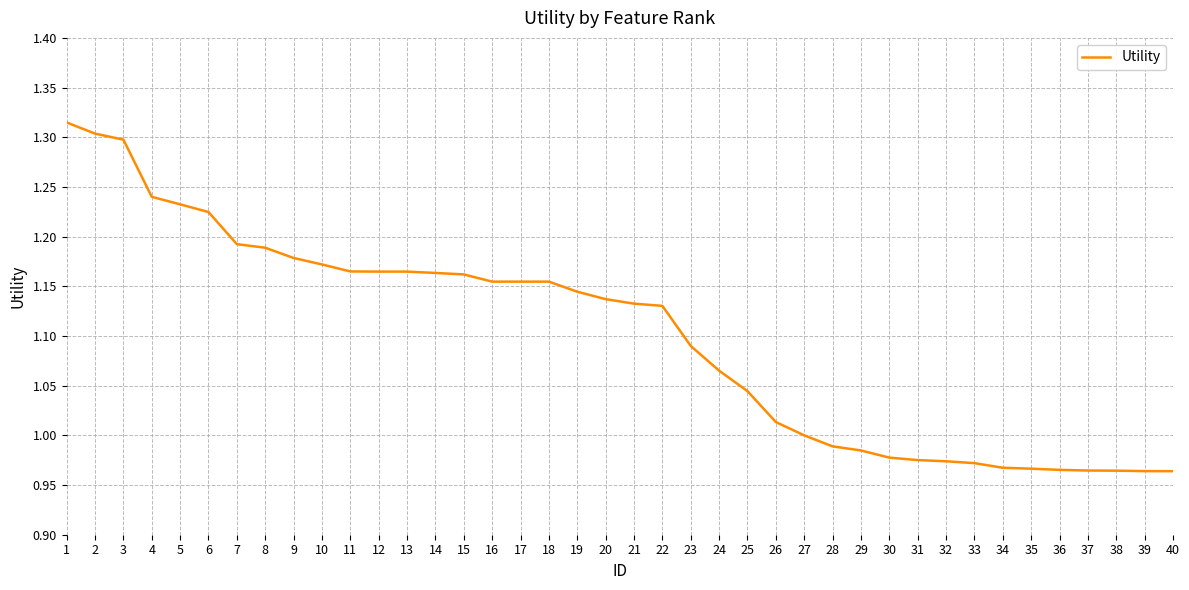

Is it true that the value at 6 is 2.1?

False